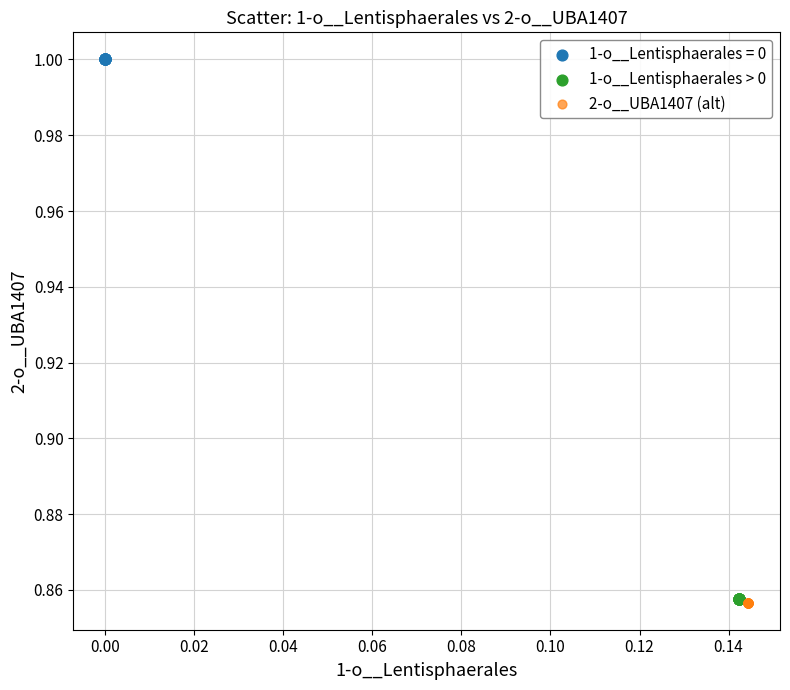

Which series contains the highest Y value?

1-o__Lentisphaerales = 0